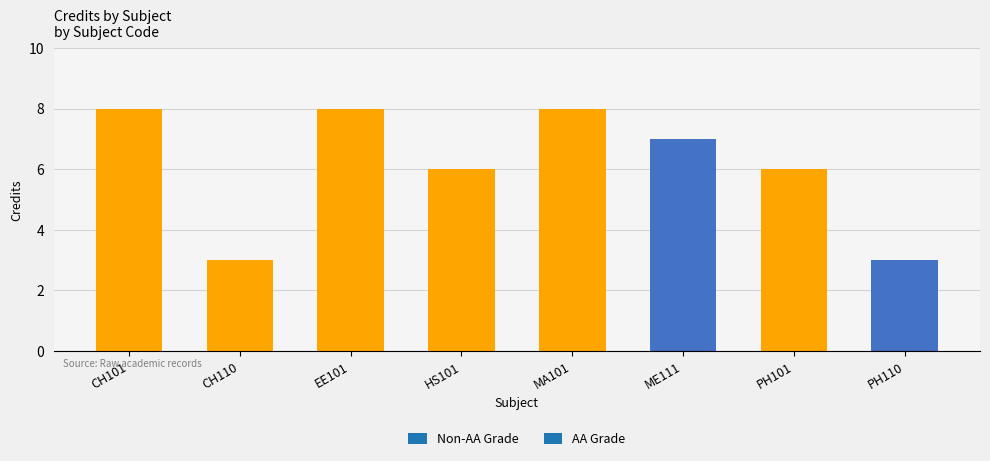

What is the greatest value displayed?

8